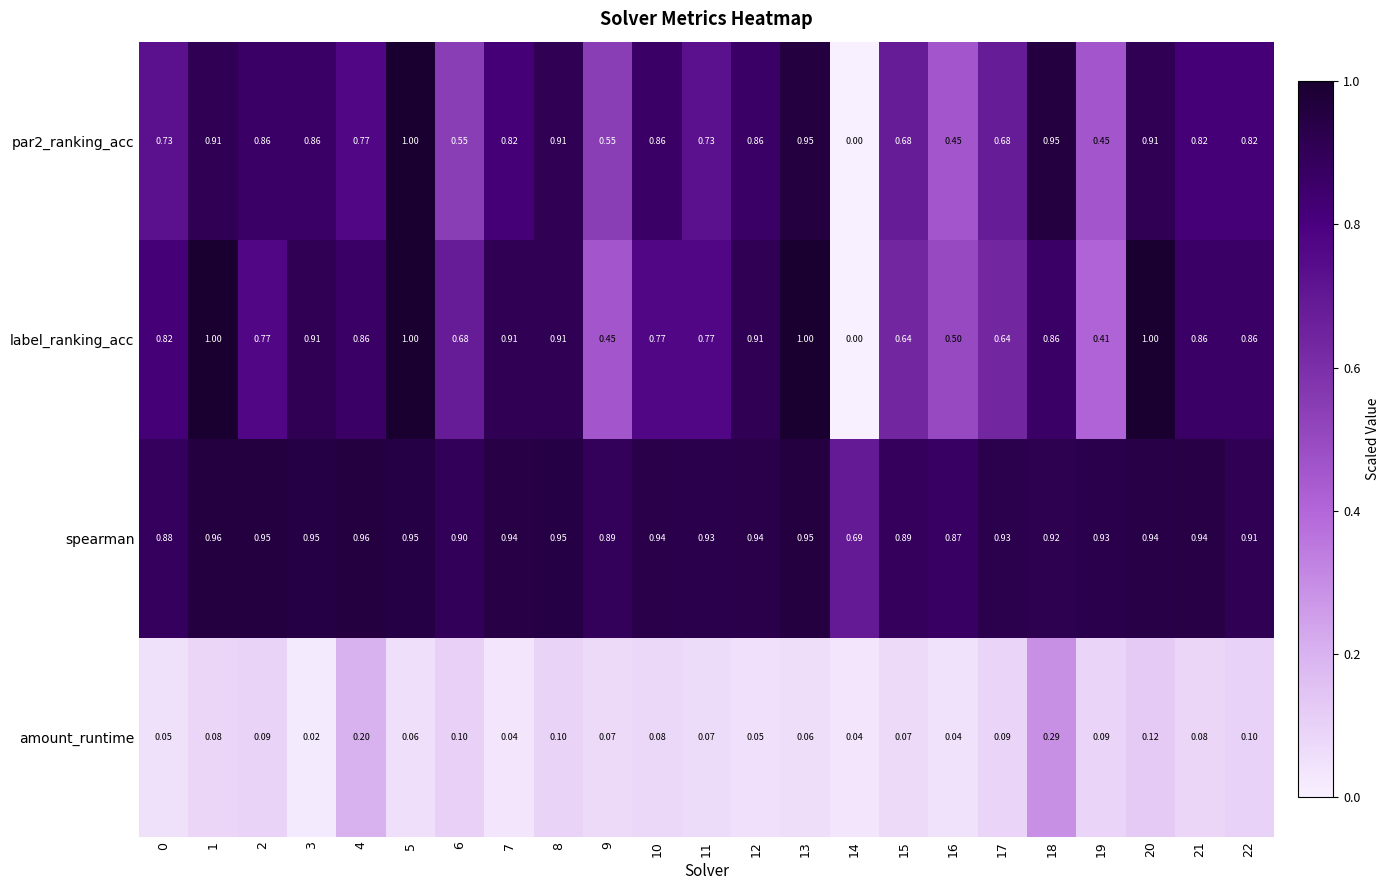

Which series has the largest total across all categories?

spearman